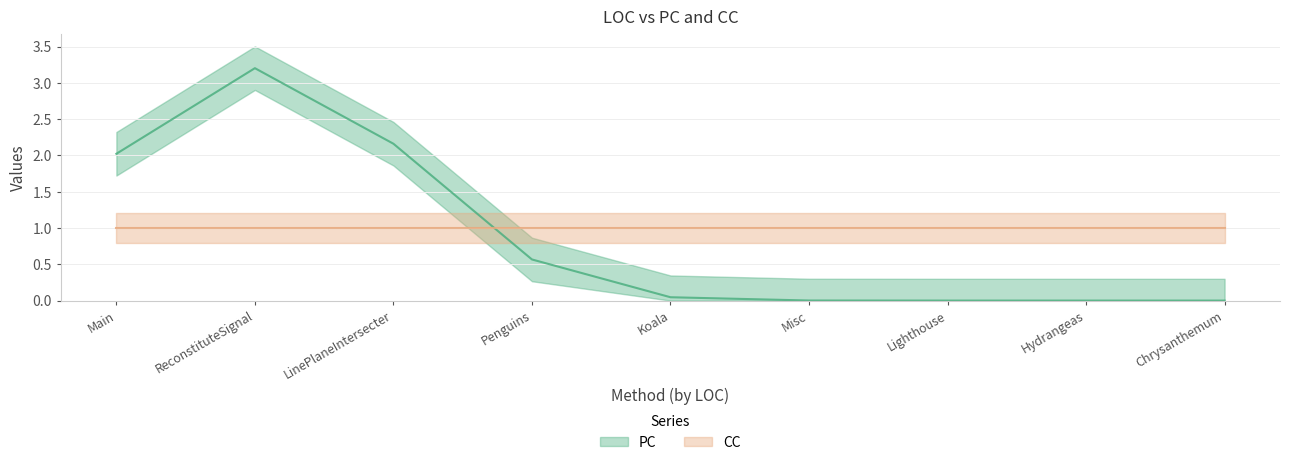

The value of CC at Chrysanthemum is 1. True or false?

True